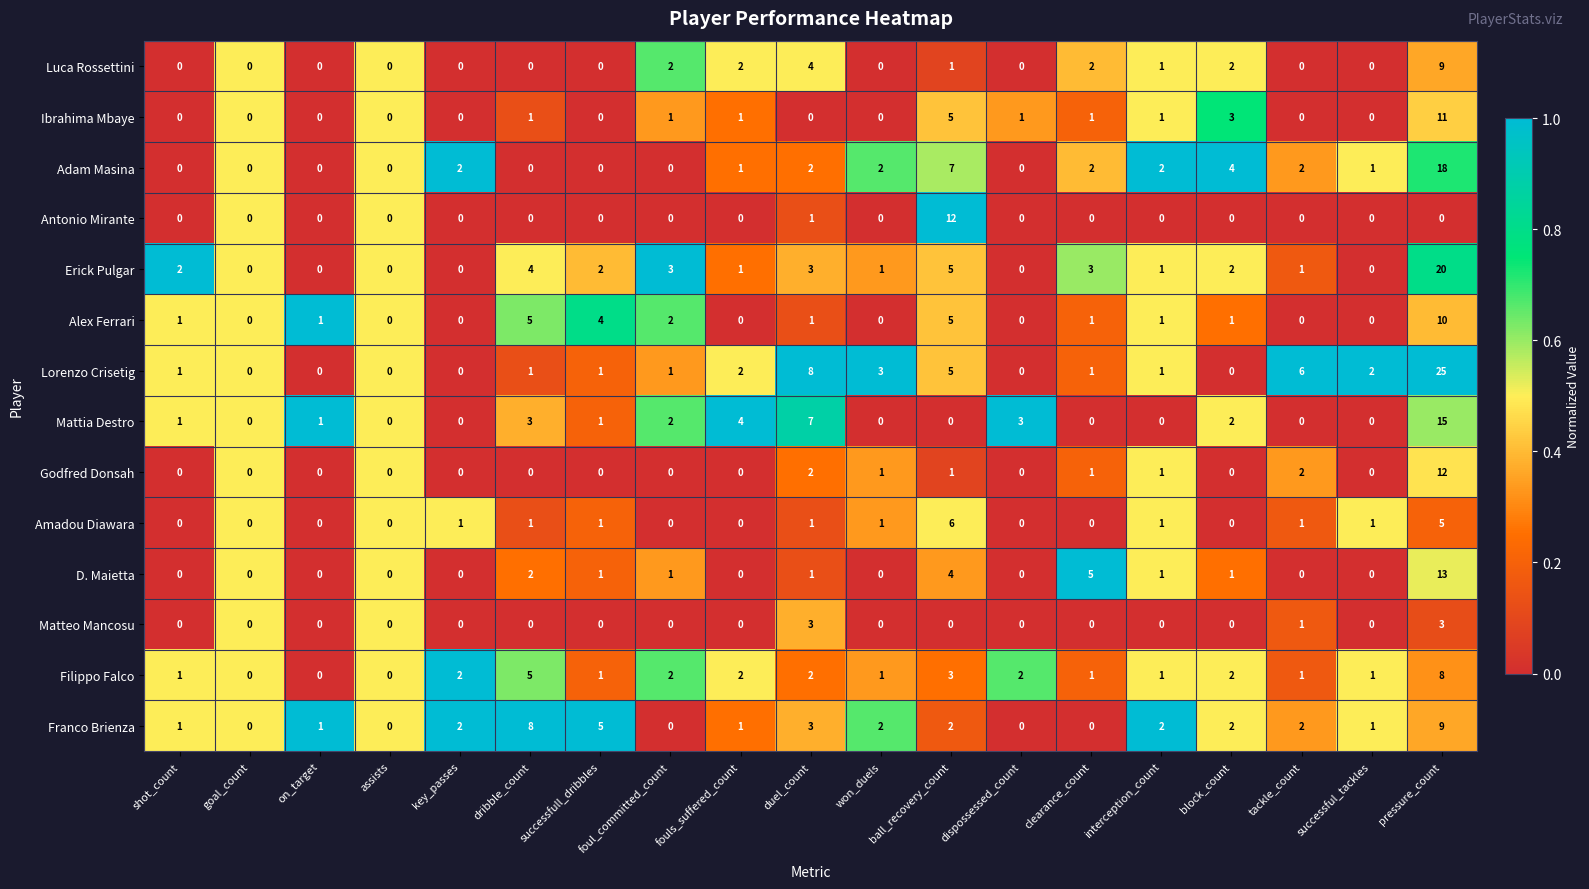

Which series has the largest range (max minus min)?

Lorenzo Crisetig